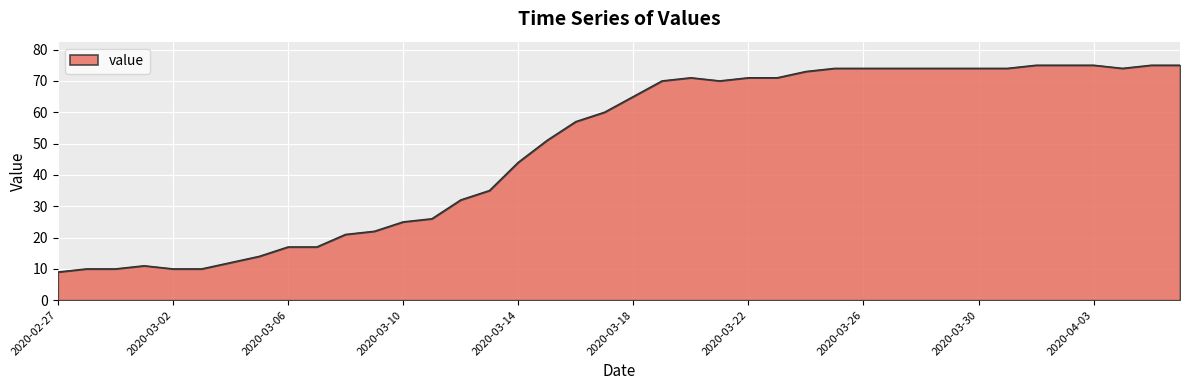

What is the sum of all values?

1951